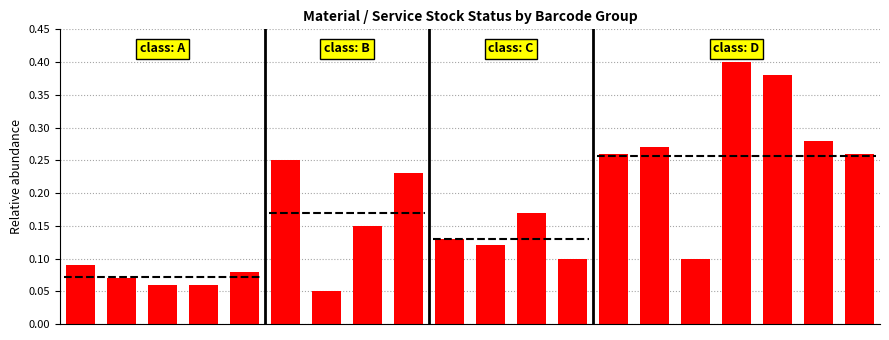

How many values are between 0 and 1?

20